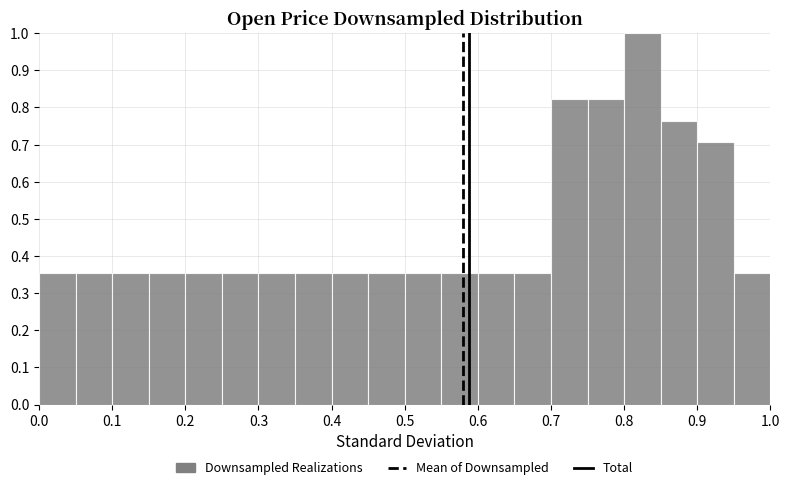

What is the height of the bar covering 0.10 to 0.15 on the x-axis? The values are not printed on the chart, so give them approximately, as read against the axis.

0.35